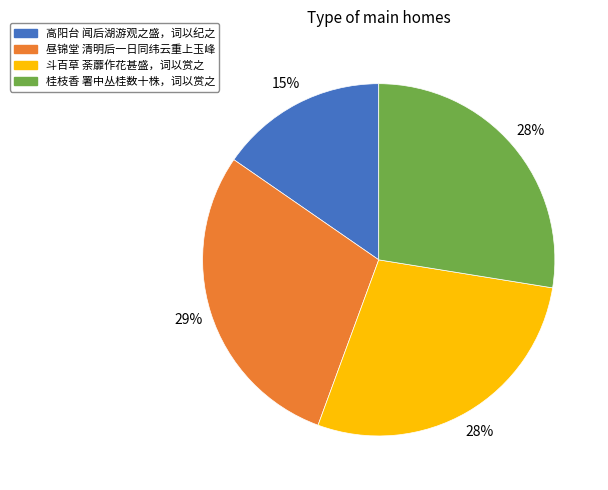

Which slice is the smallest?

高阳台 闻后湖游观之盛，词以纪之